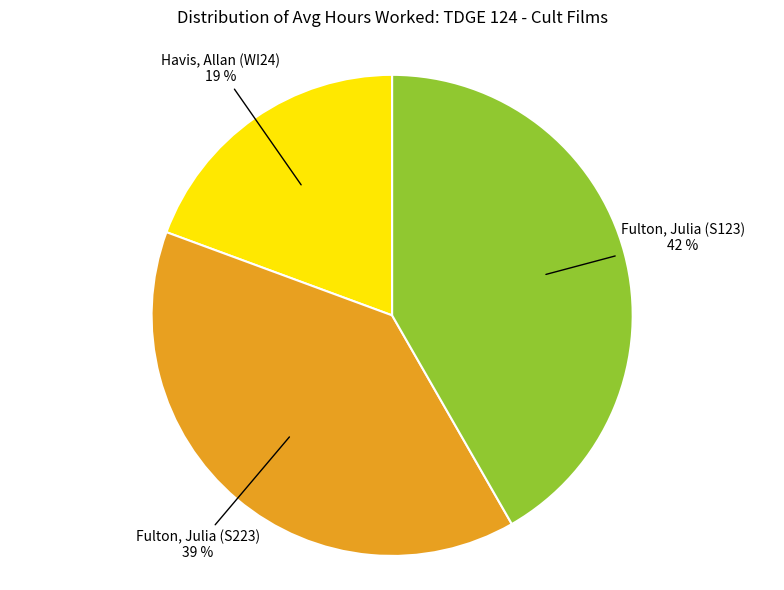

Is there any slice that represents more than half of the pie?

No